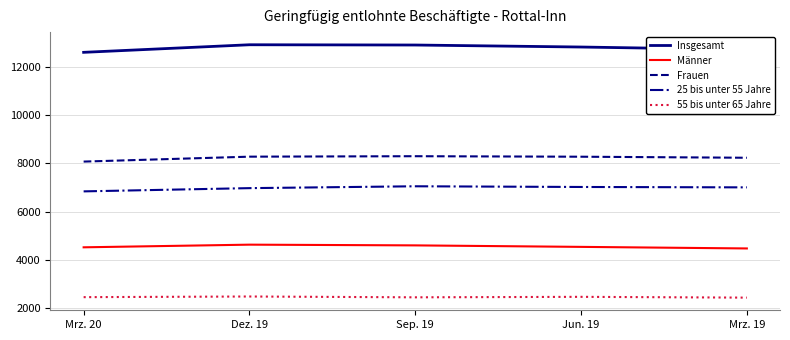

How many distinct data groups are displayed?

5